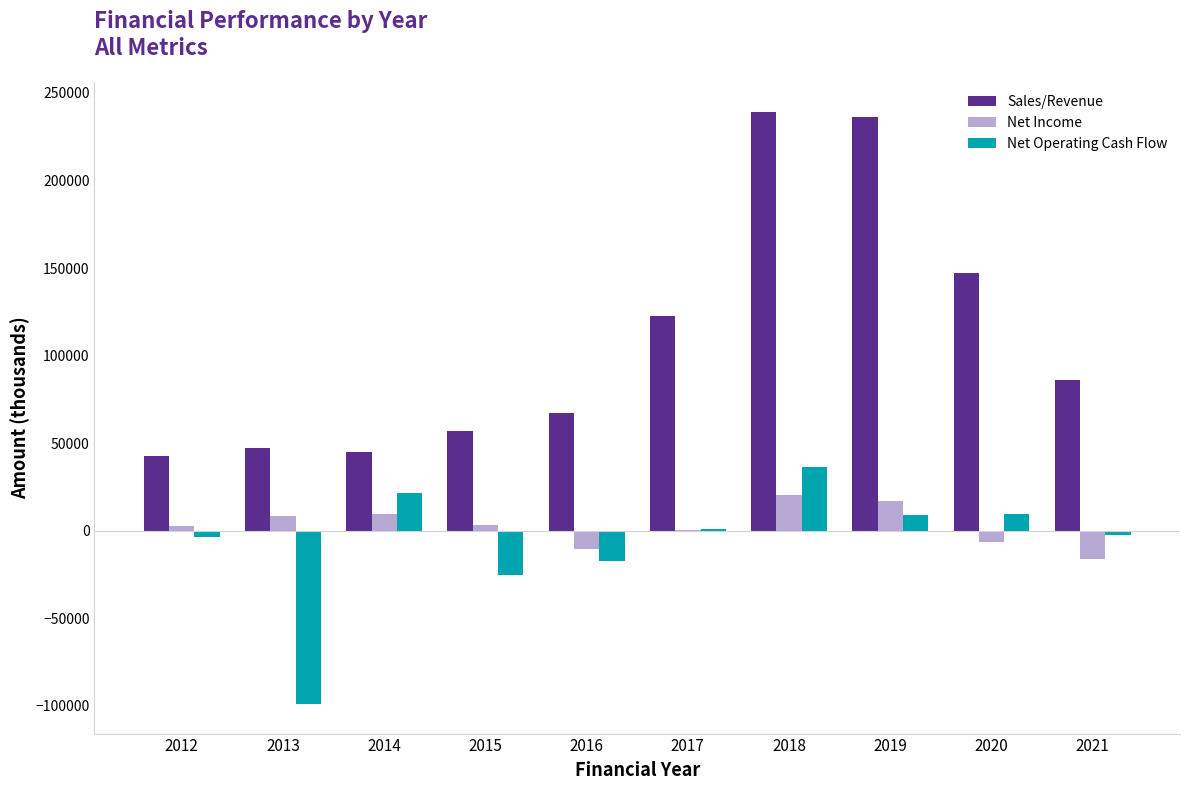

What is the highest value of the Net Operating Cash Flow series?

36186